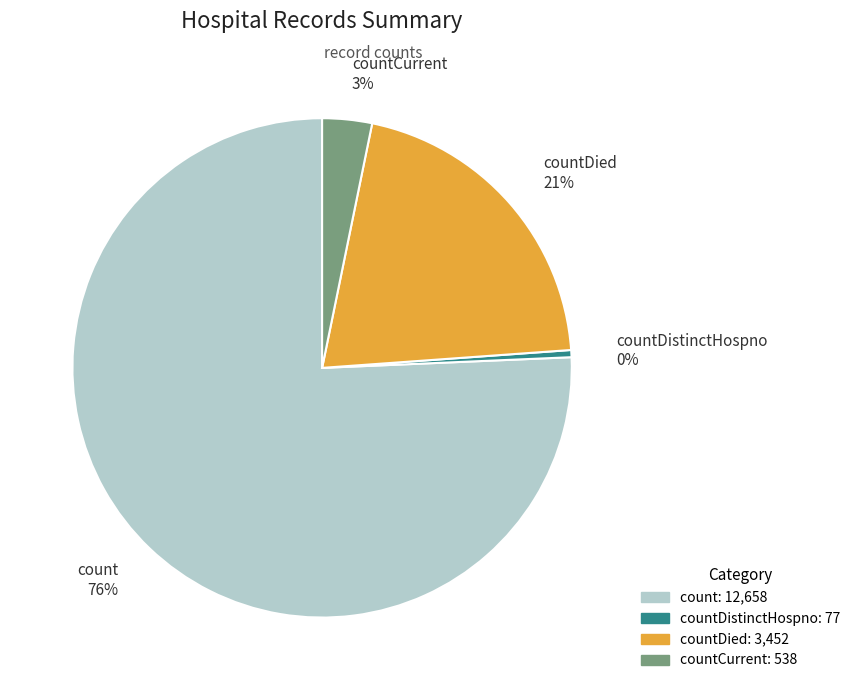

Which category accounts for the majority?

count 76%